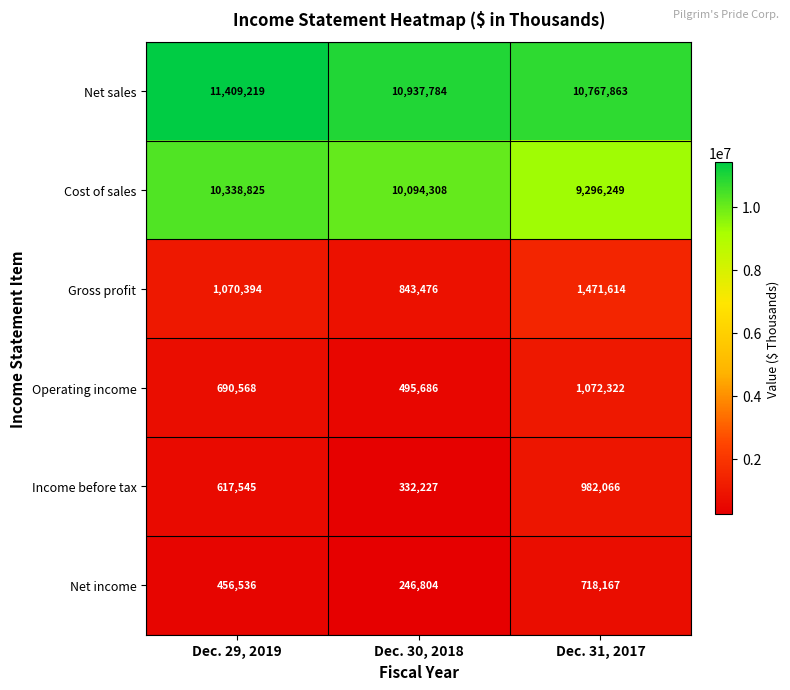

How many series are shown in this chart?

6